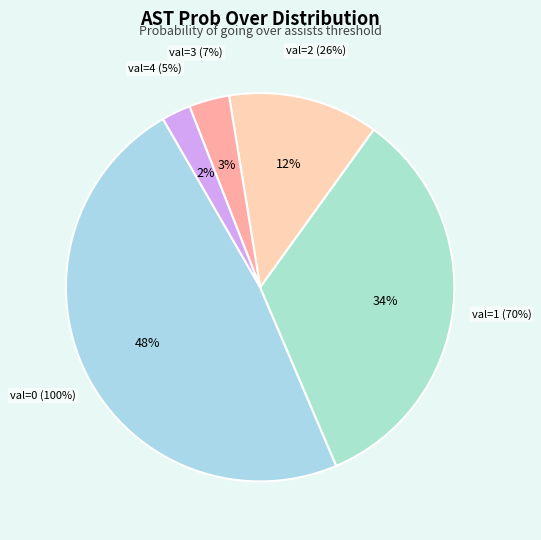

Is there any slice that represents more than half of the pie?

No